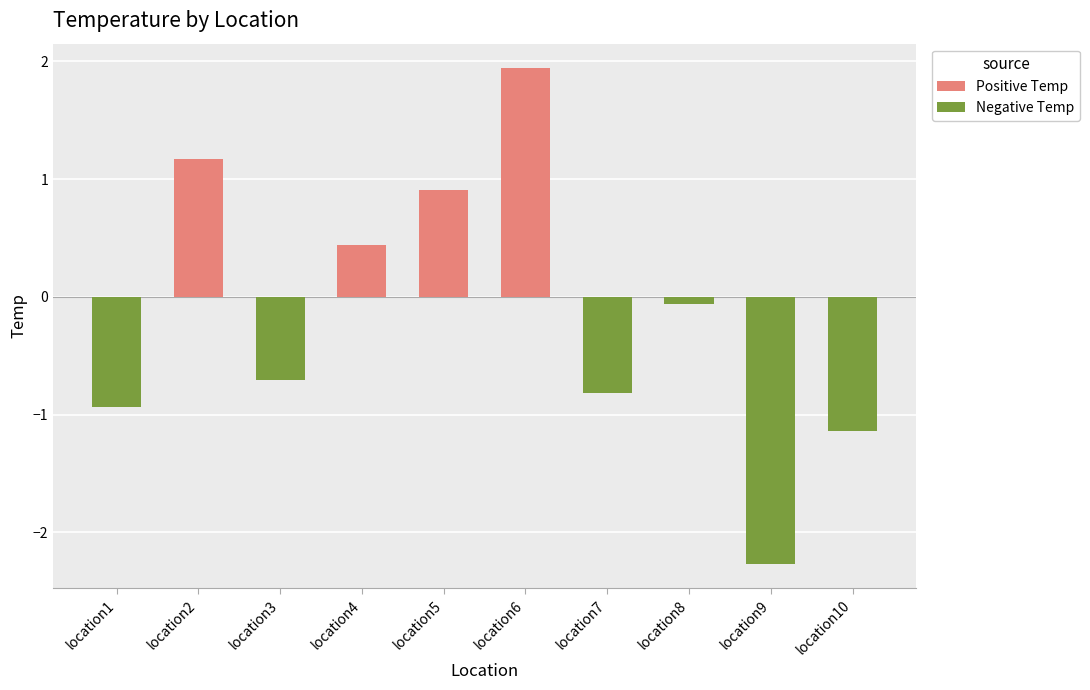

Which series changed the most between location7 and location9?

Negative Temp